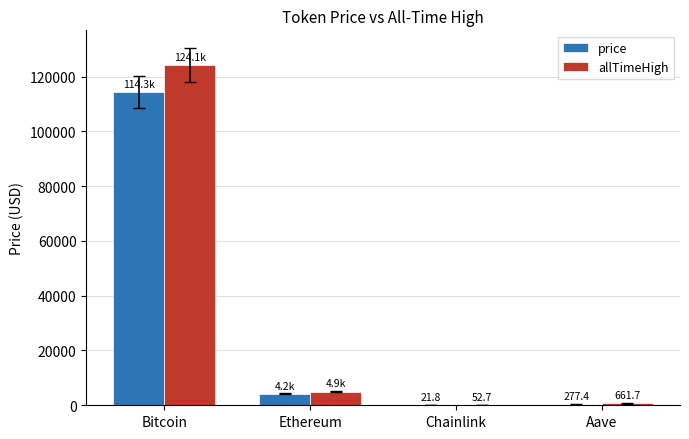

True or false: price has a value of 4216.0 at Ethereum.

True